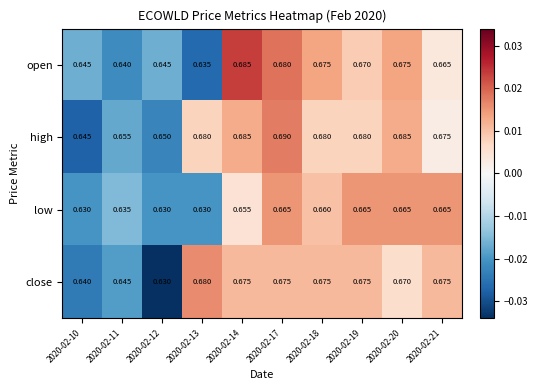

List the series in order of their peak value, highest first.

high, open, close, low